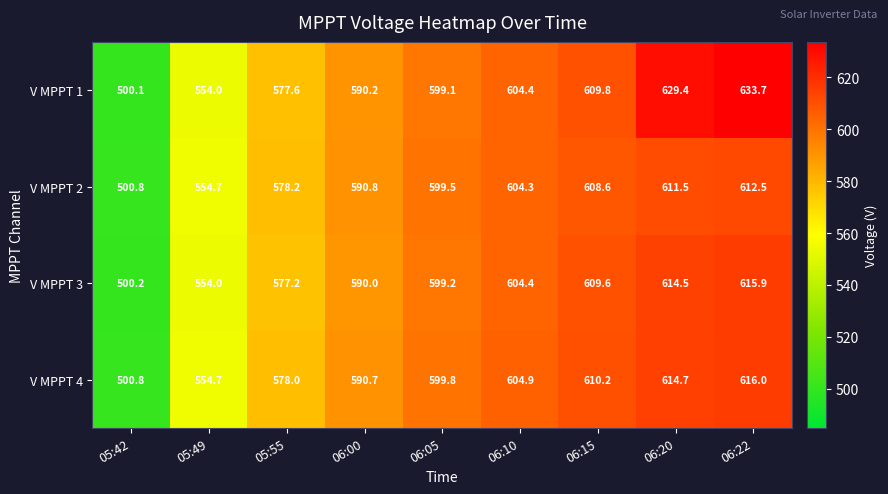

How many data points in V MPPT 3 are less than 599?

4